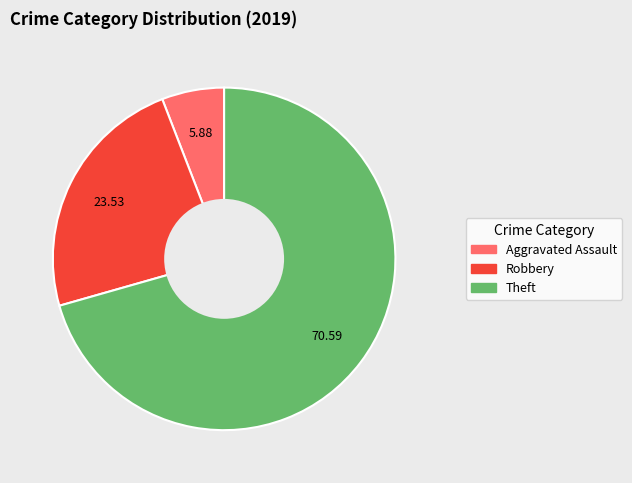

Count the number of slices in the pie.

3